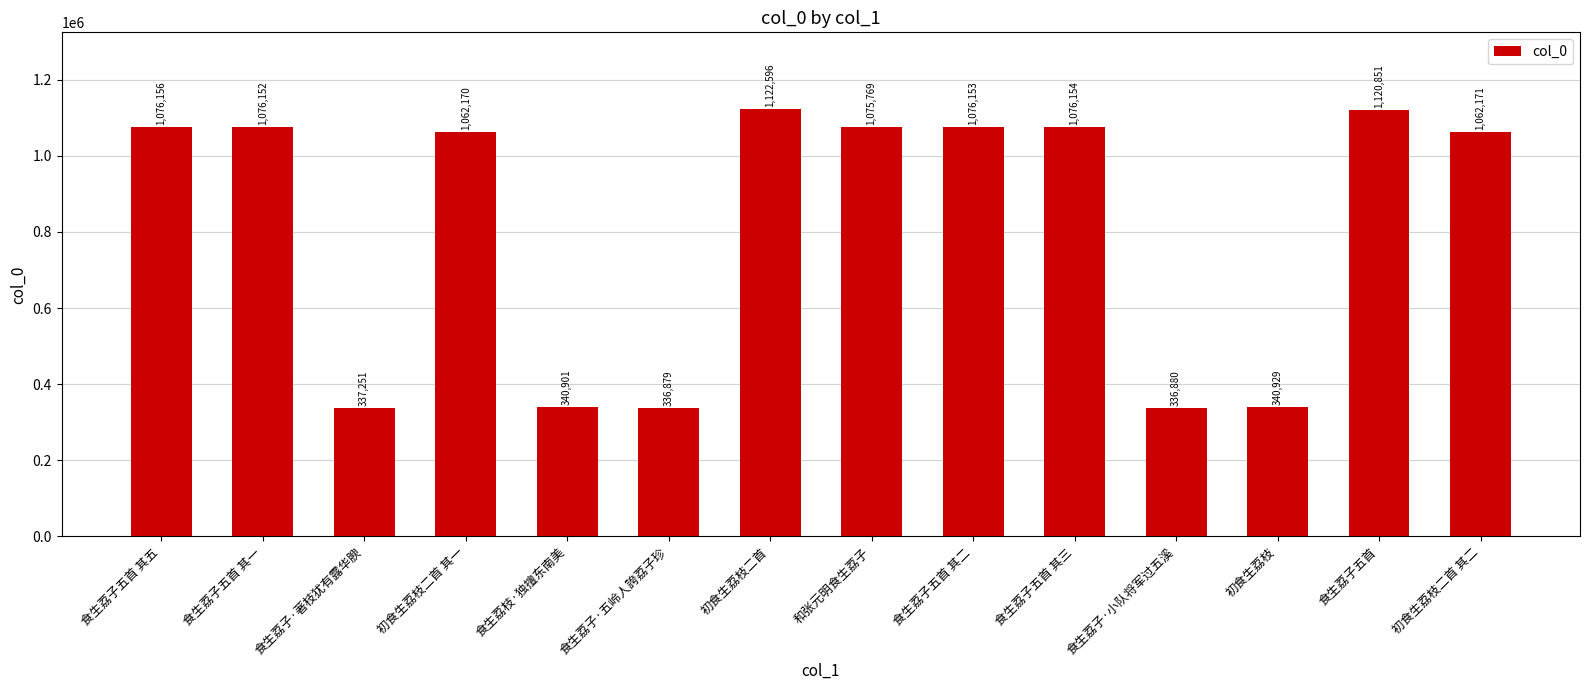

What is the label of the 11th bar from the right?

初食生荔枝二首 其一